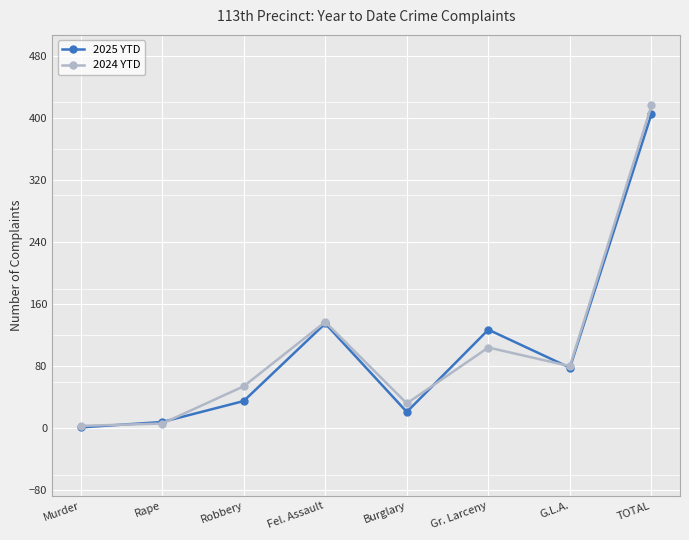

Reading left to right, extract all data points from this chart.

2025 YTD: Murder=1	Rape=8	Robbery=35	Fel. Assault=135	Burglary=21	Gr. Larceny=127	G.L.A.=78	TOTAL=405
2024 YTD: Murder=3	Rape=6	Robbery=54	Fel. Assault=137	Burglary=32	Gr. Larceny=104	G.L.A.=80	TOTAL=416